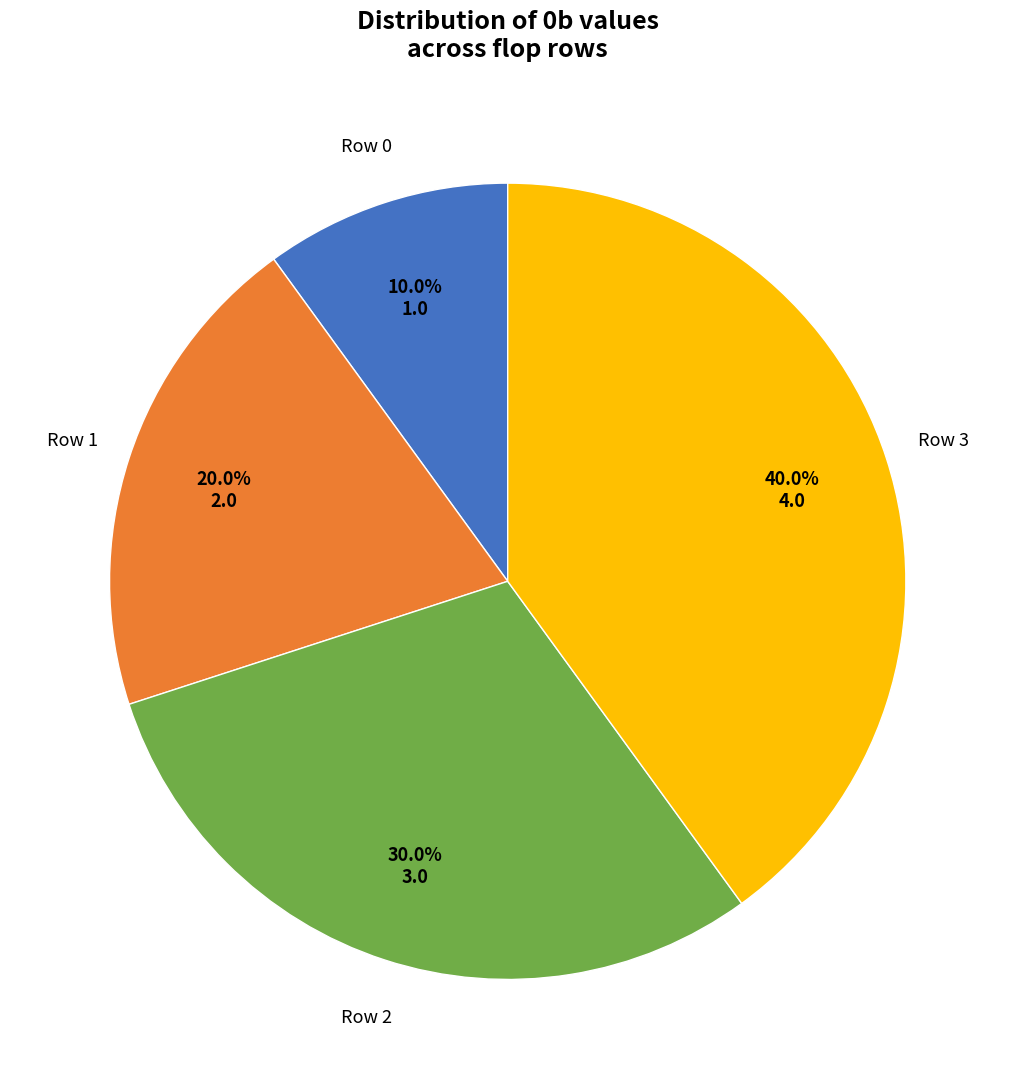

Is there a majority slice in this chart?

No